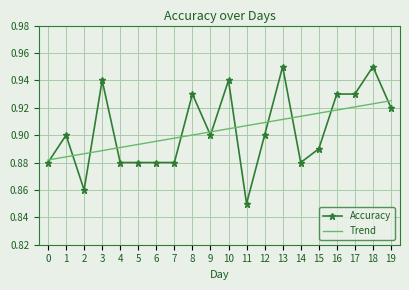

How many intersections are there between Trend and Accuracy?

12